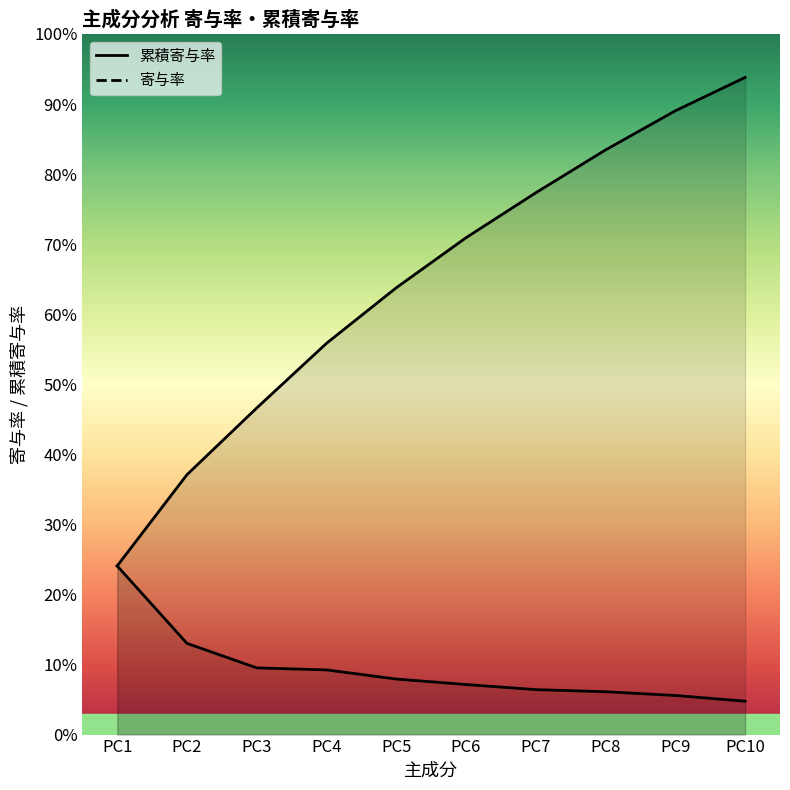

Does the chart have visible grid lines?

No